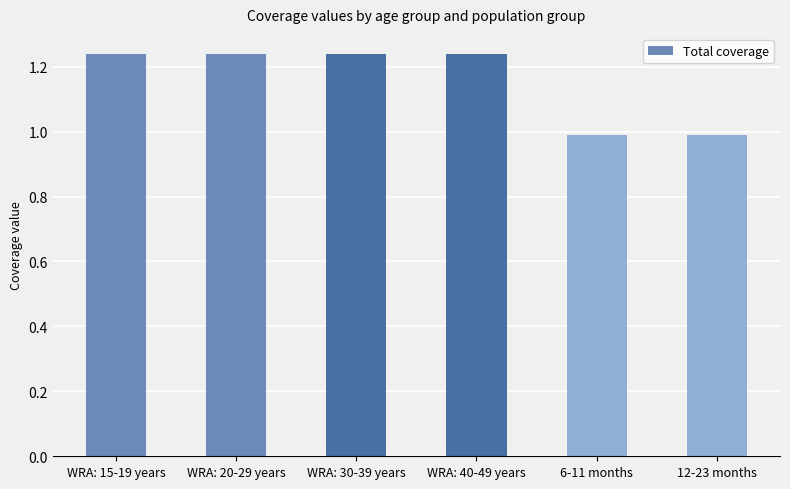

True or false: the data shows 0.5 at 12-23 months.

False